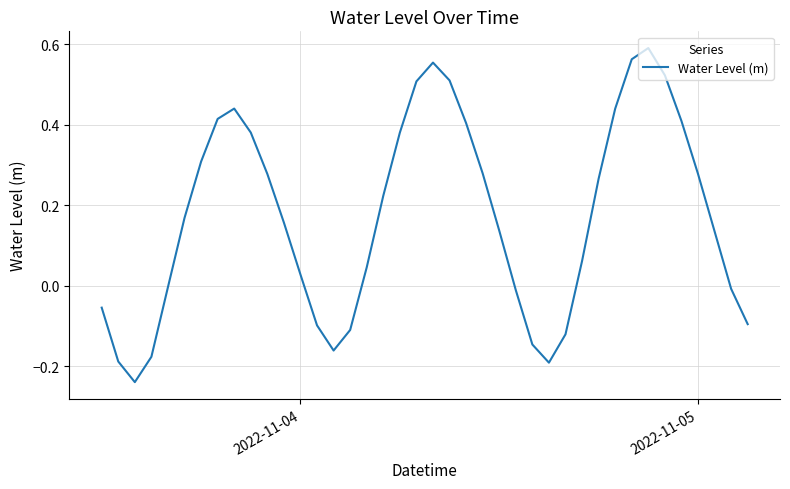

How many lines are shown in the chart?

1